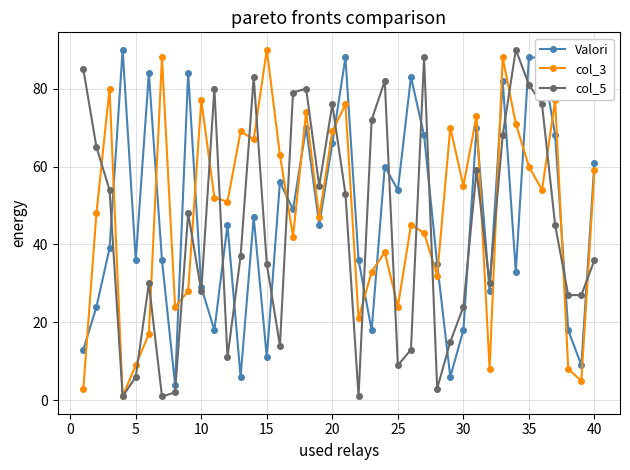

What is the maximum value shown in the chart?

90